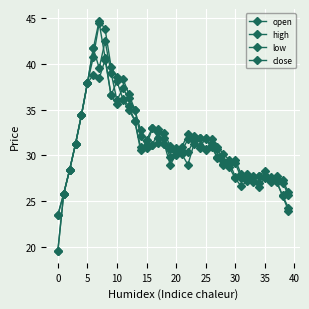

Does the chart have visible grid lines?

Yes